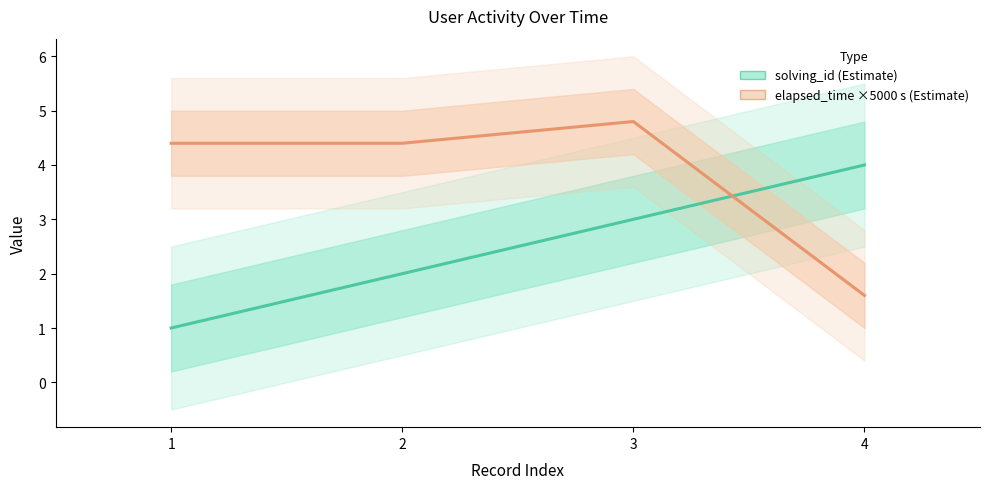

At which label does elapsed_time (×5000 s) reach its peak?

3